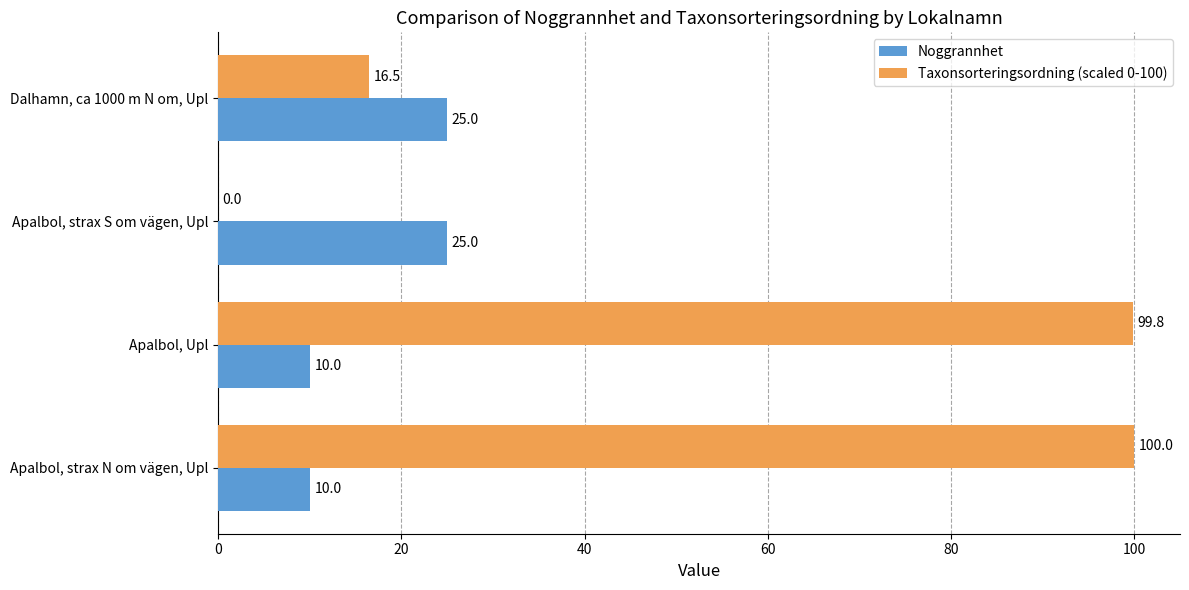

Which series changed the most between Apalbol, strax N om vägen, Upl and Apalbol, Upl?

Taxonsorteringsordning (scaled 0-100)